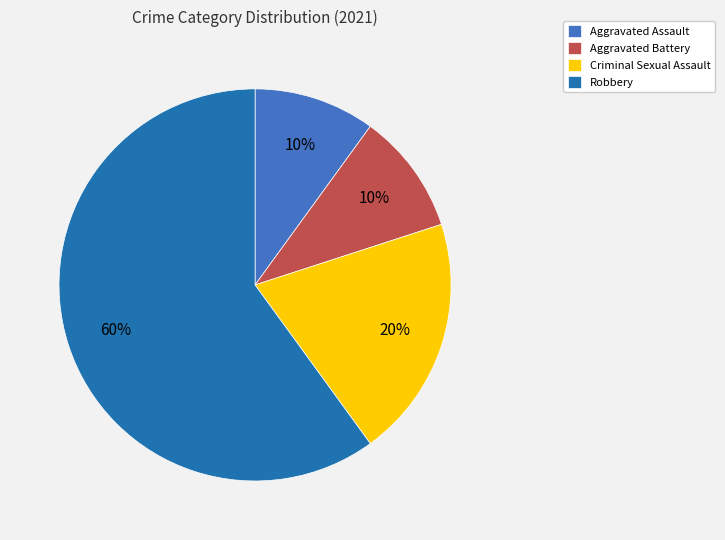

Which slice is the largest?

Robbery